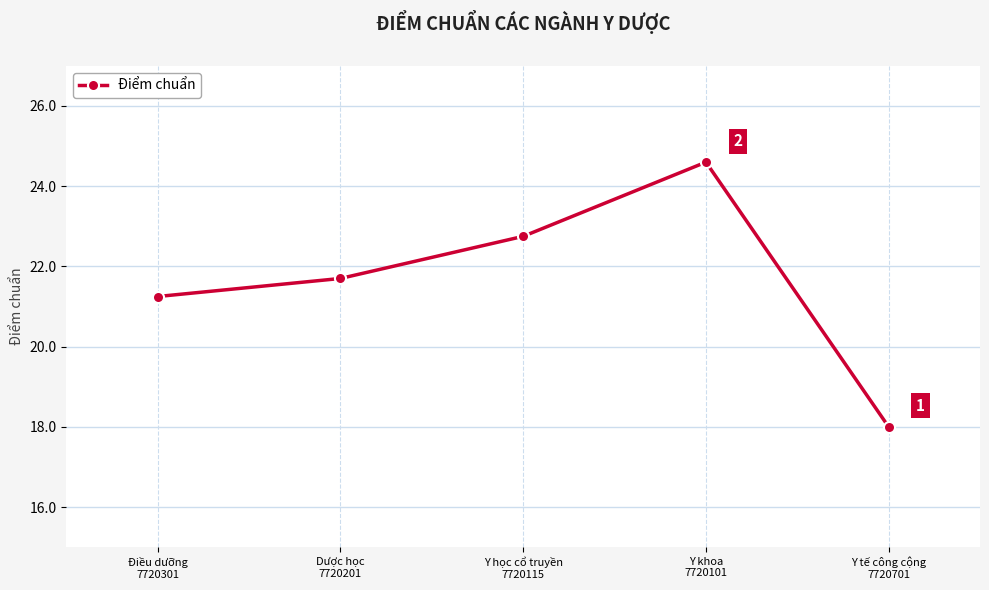

Does the chart display data point markers on the line(s)?

Yes